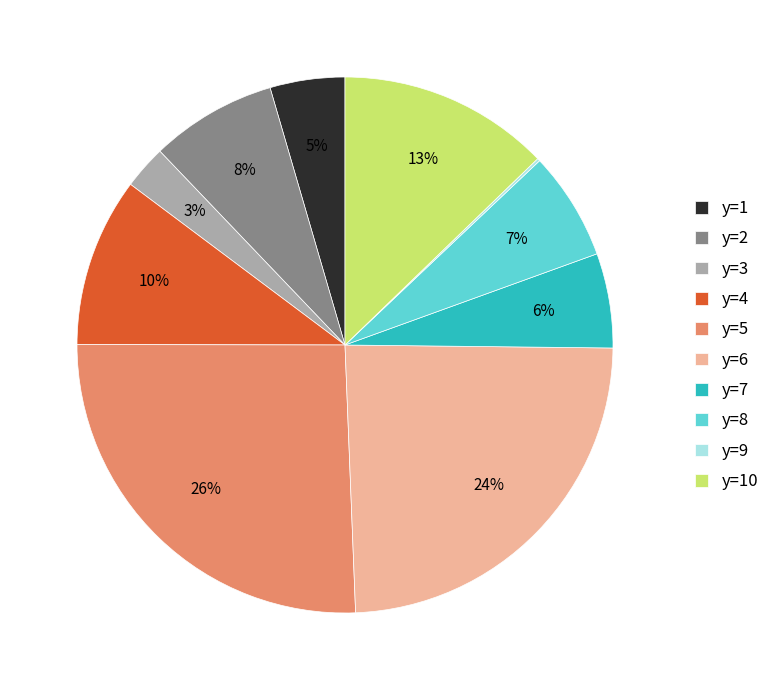

To the nearest percent, what portion does y=8 represent?

7%